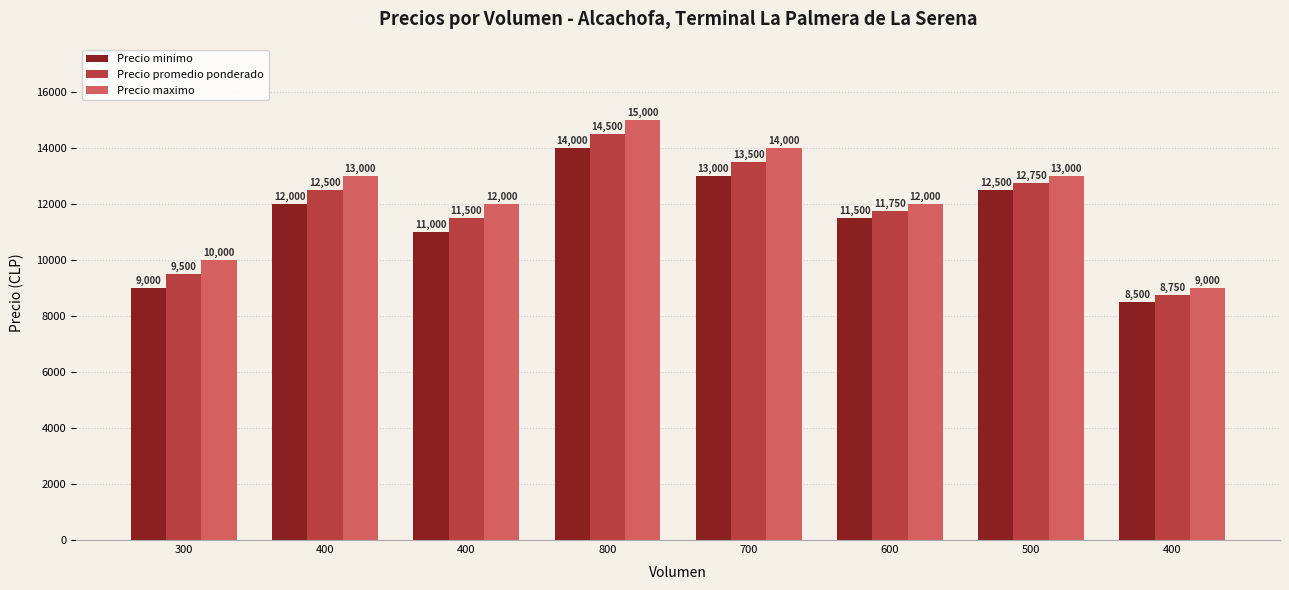

How many categories are shown in the chart?

8